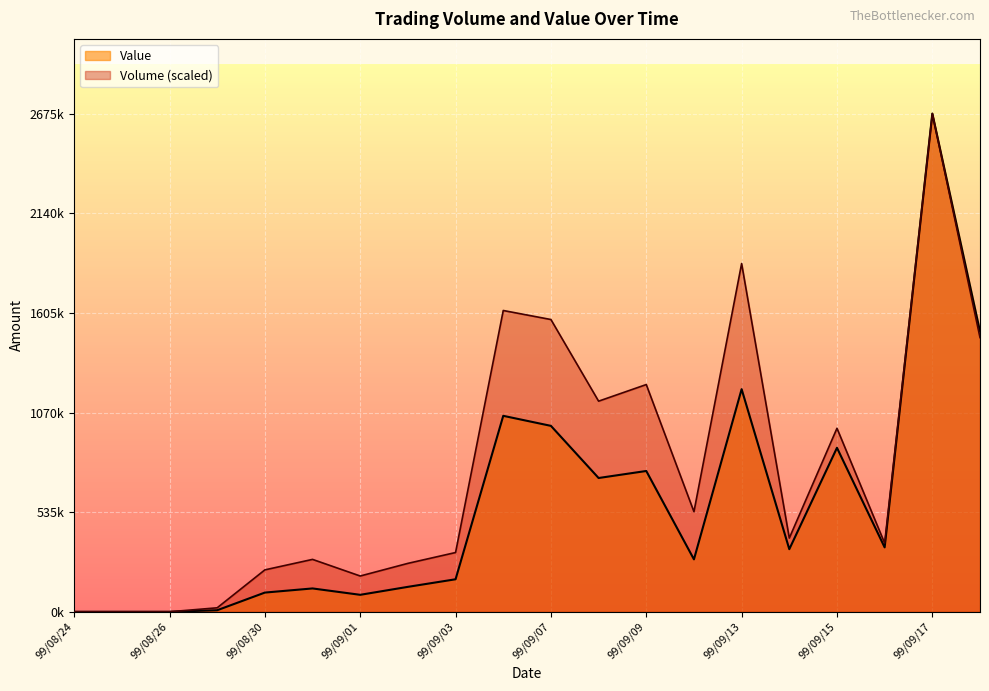

In Value, how many points are lower than both neighbors (excluding endpoints)?

5